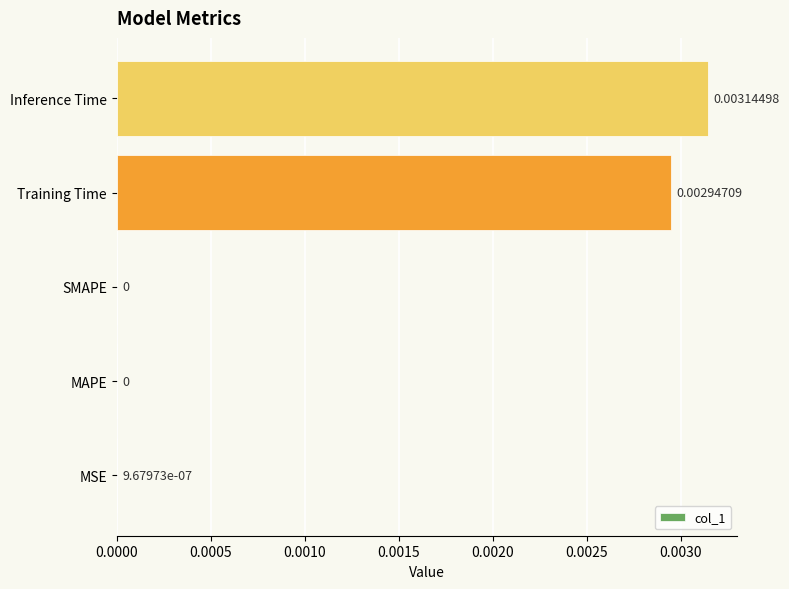

Does the chart contain stacked bars?

No